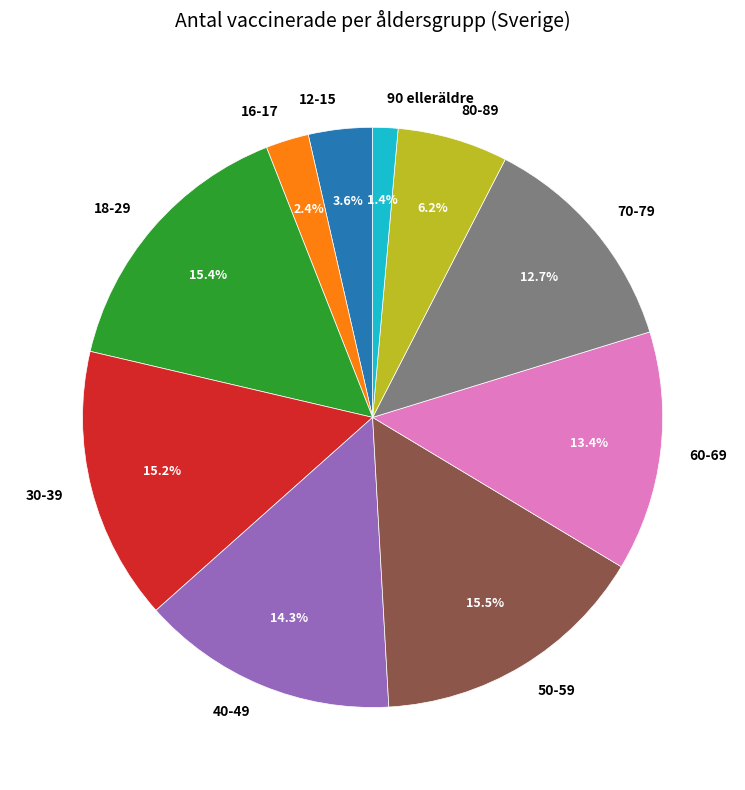

What is the total percentage of 16-17 and 70-79?

15.1%